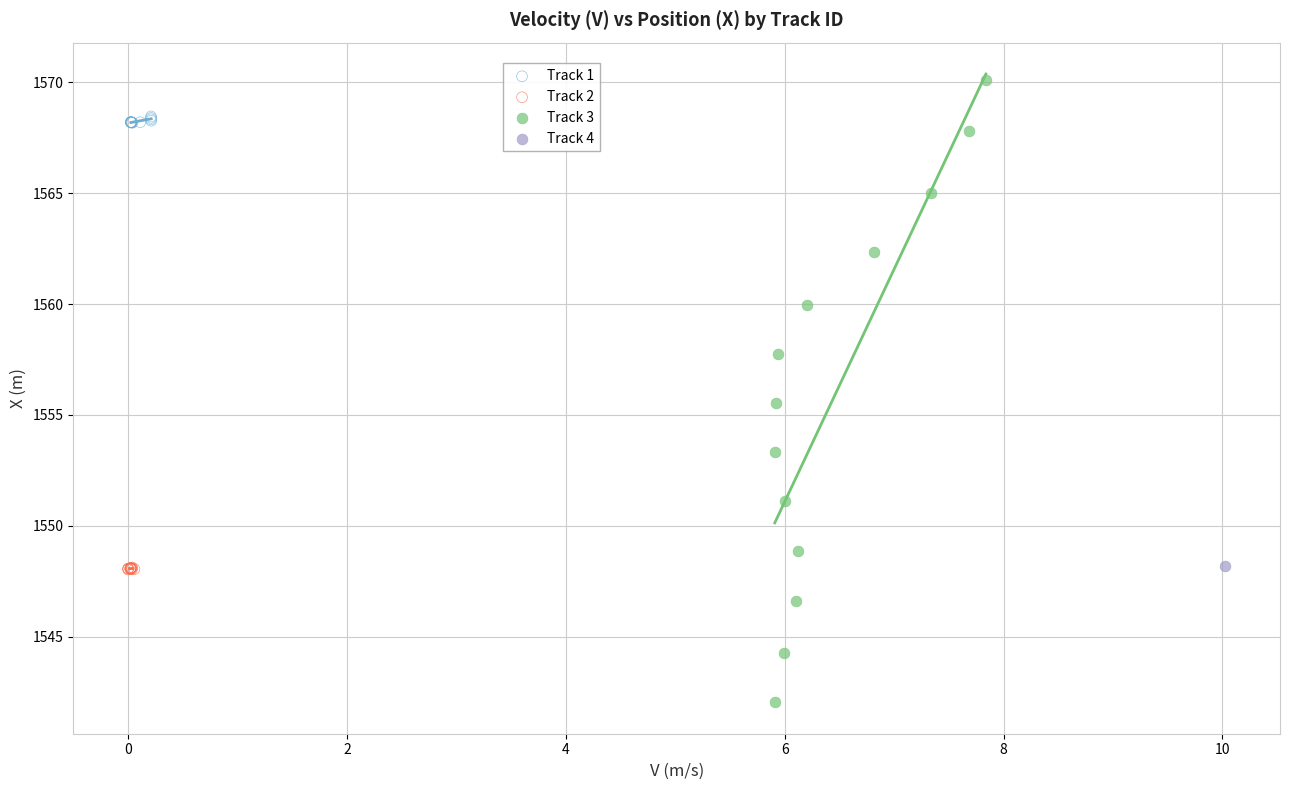

What are all the series names shown in the legend?

Track 1, Track 2, Track 3, Track 4